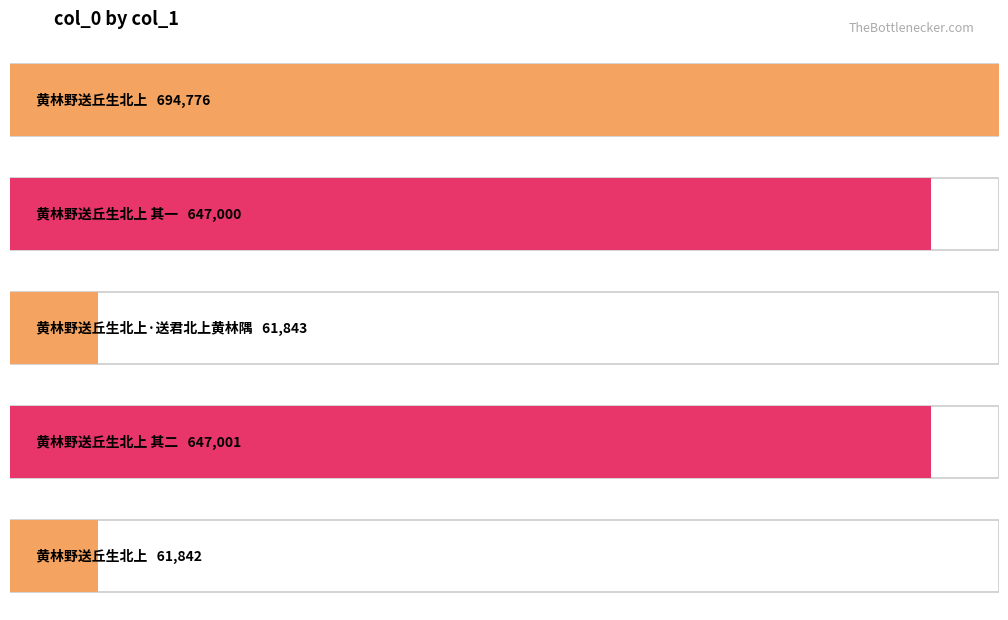

At which label is the value closest to 378309?

黄林野送丘生北上 其一